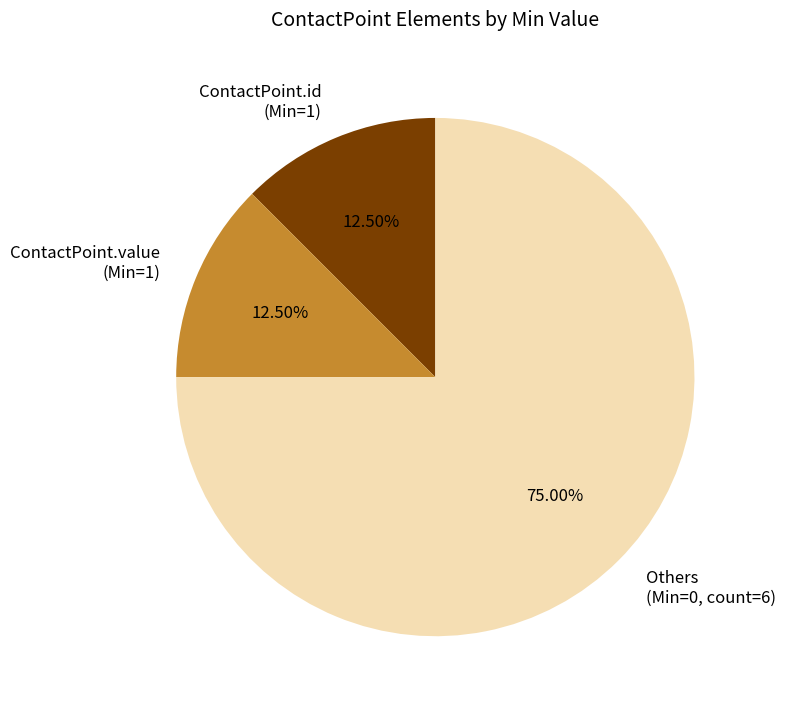

How many slices are in this pie chart?

3